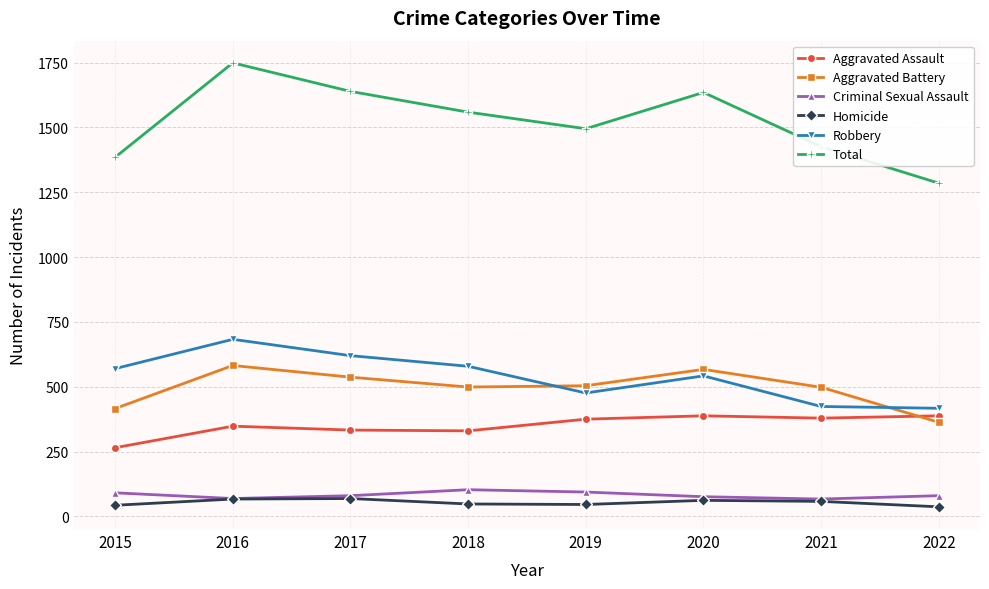

The value of Total at 2018 is 1559. True or false?

True